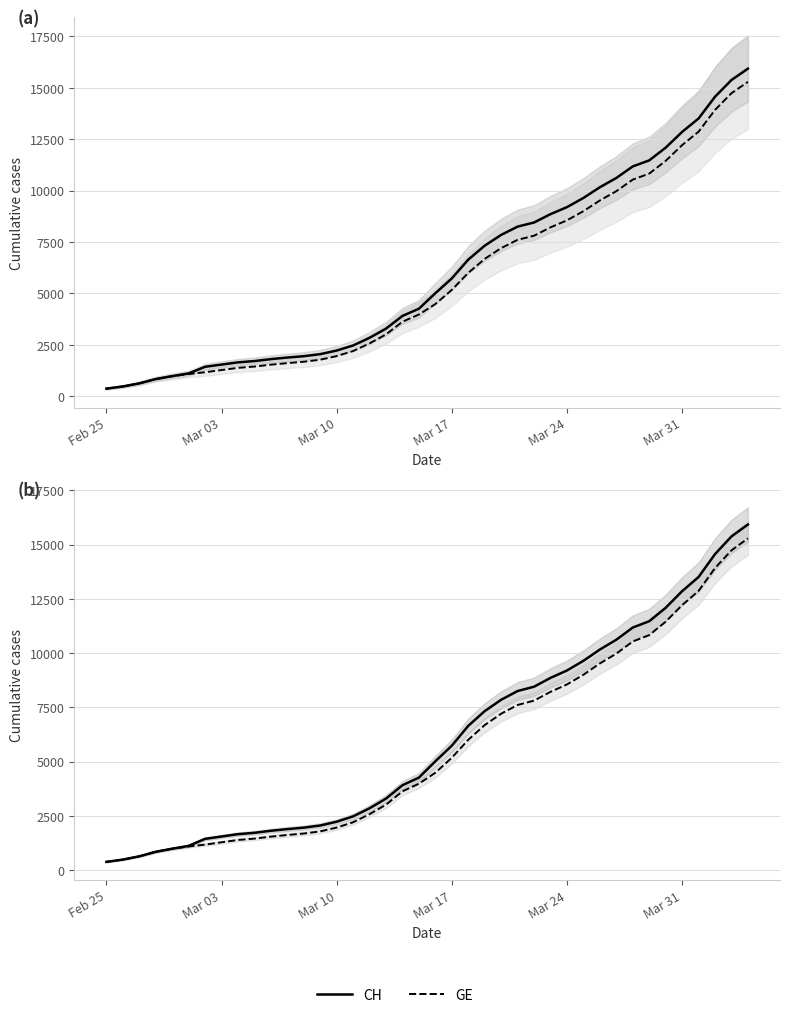

Count the number of categories in the chart.

40